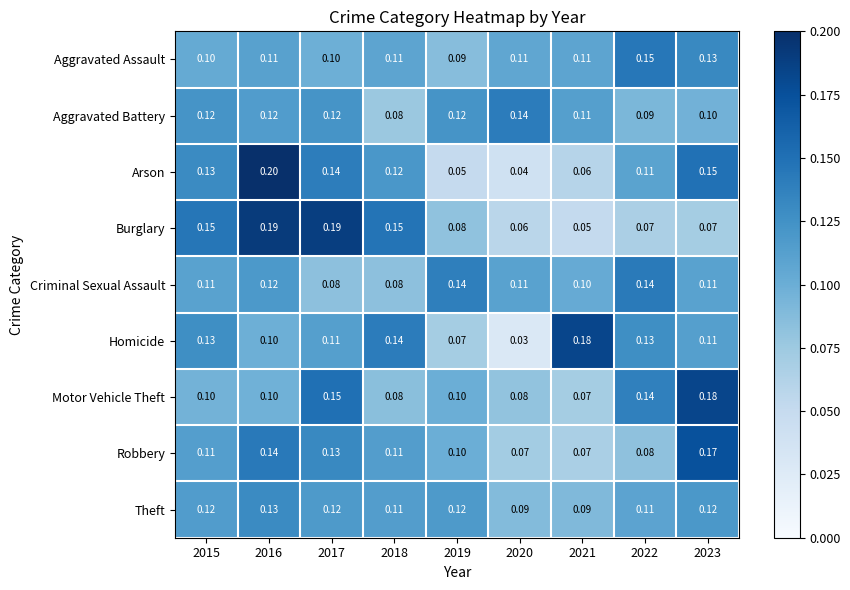

Between 2015 and 2019, which series saw the biggest shift?

Arson